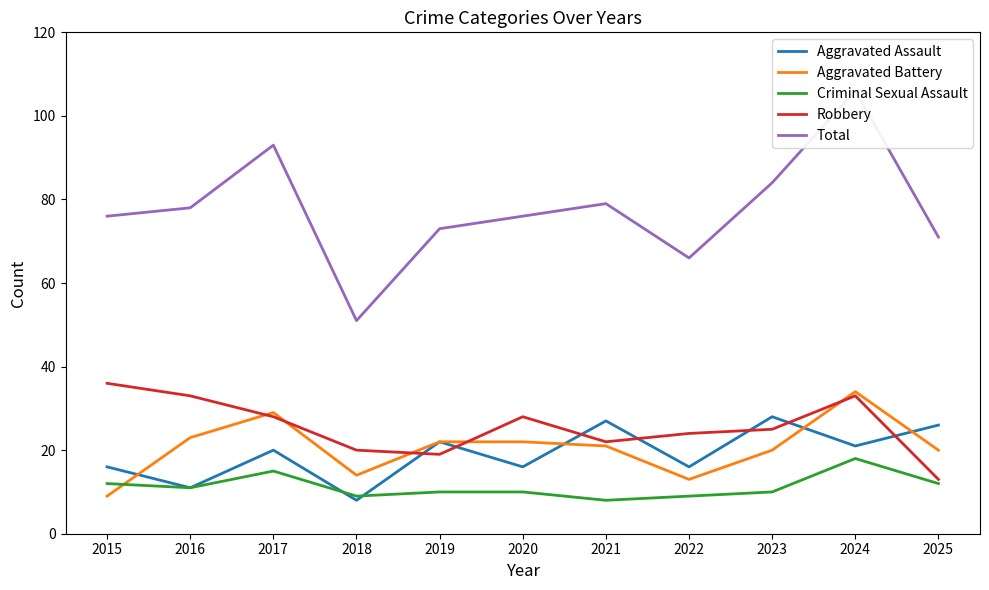

At 2016, list the series in order from smallest to largest.

Aggravated Assault, Criminal Sexual Assault, Aggravated Battery, Robbery, Total